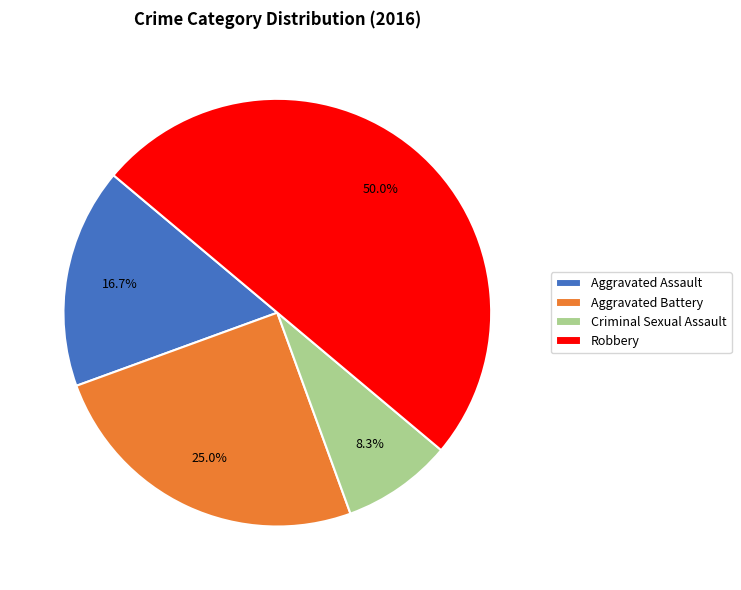

Is it true that Aggravated Battery is 37% of the pie?

False